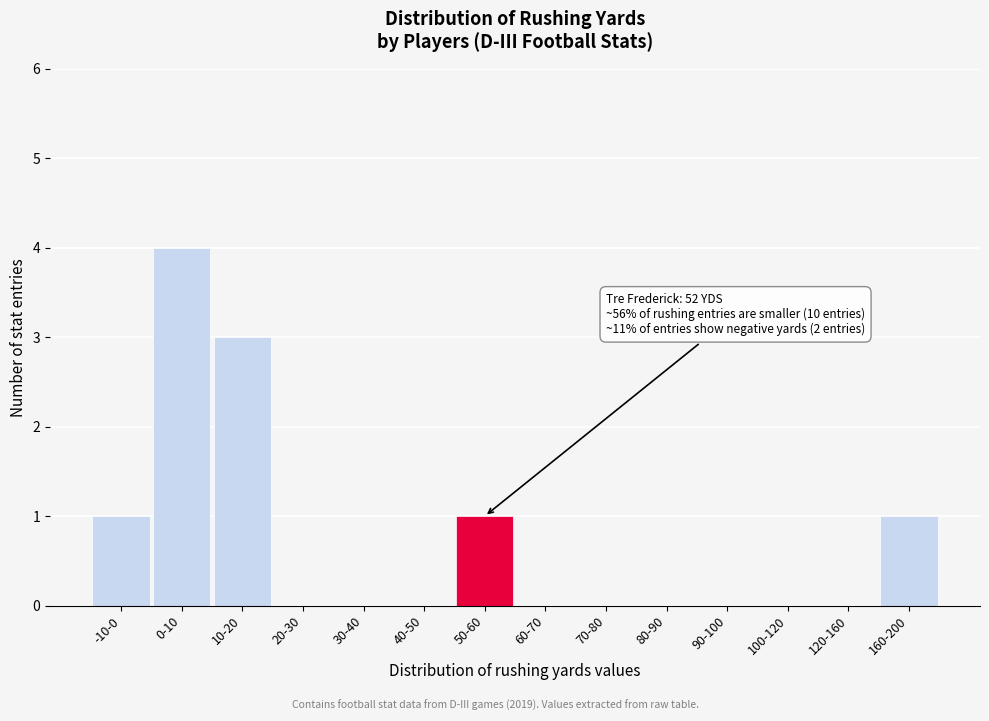

Reading left to right, extract all data points from this chart.

-10-0=1	0-10=4	10-20=3	20-30=0	30-40=0	40-50=0	50-60=1	60-70=0	70-80=0	80-90=0	90-100=0	100-120=0	120-160=0	160-200=1